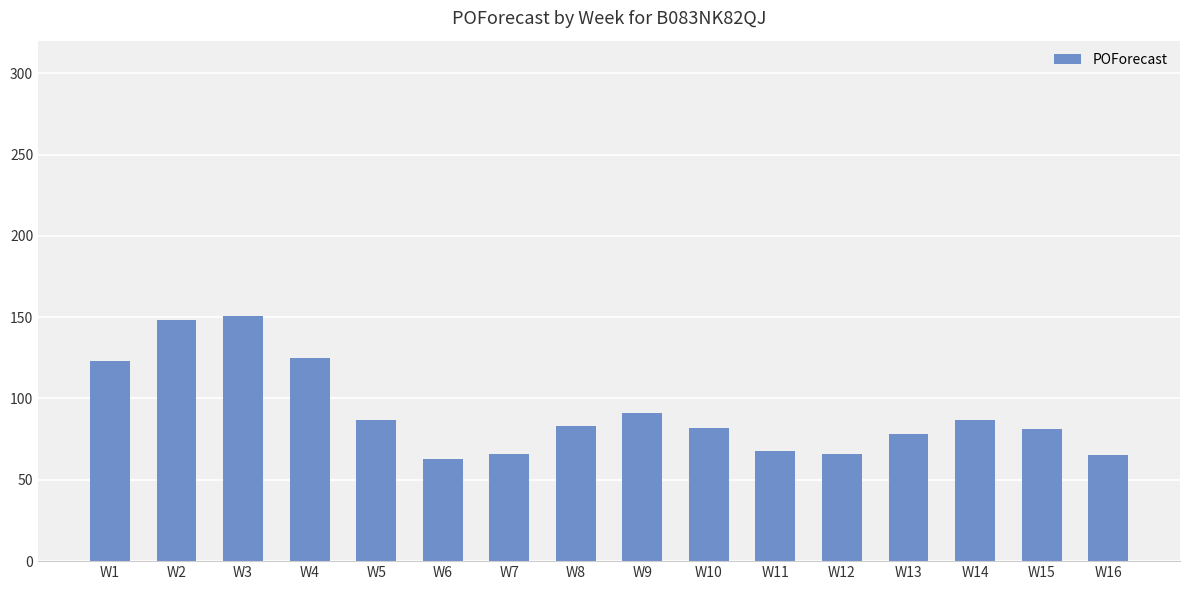

How many categories are shown in the chart?

16